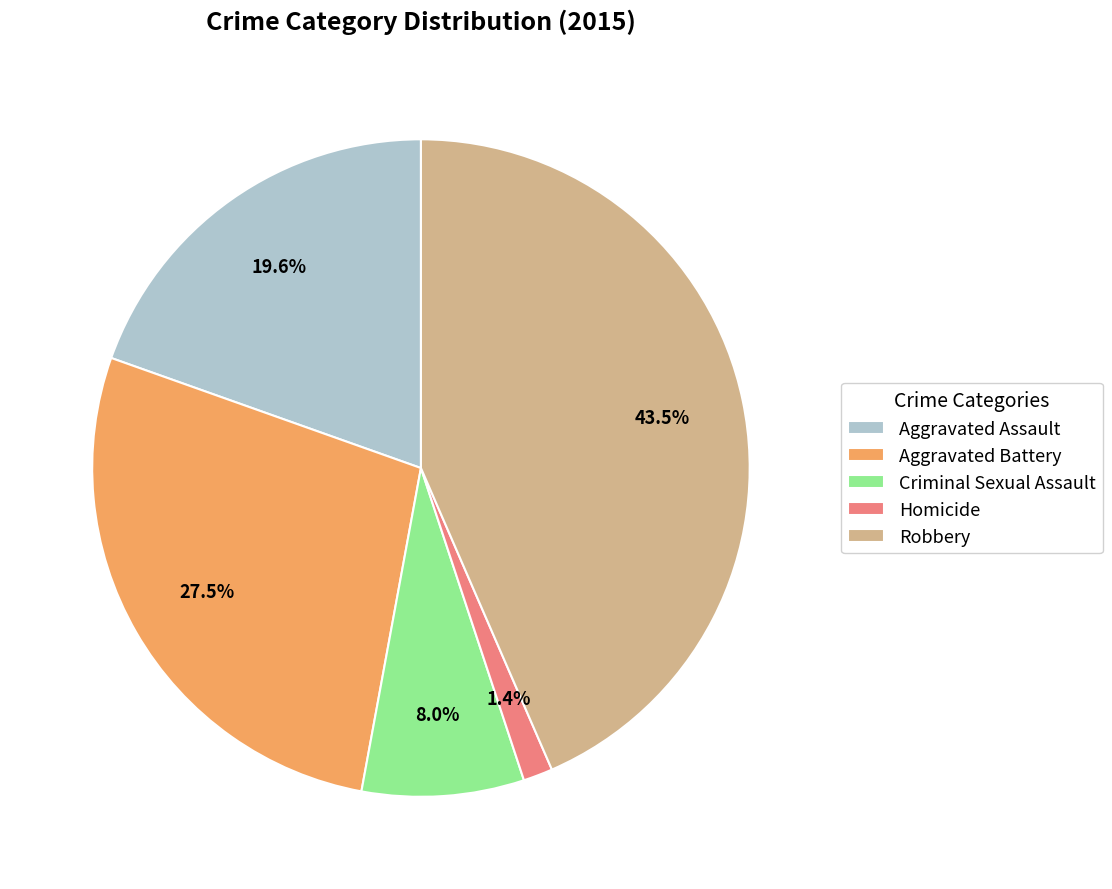

How many segments does this pie chart have?

5